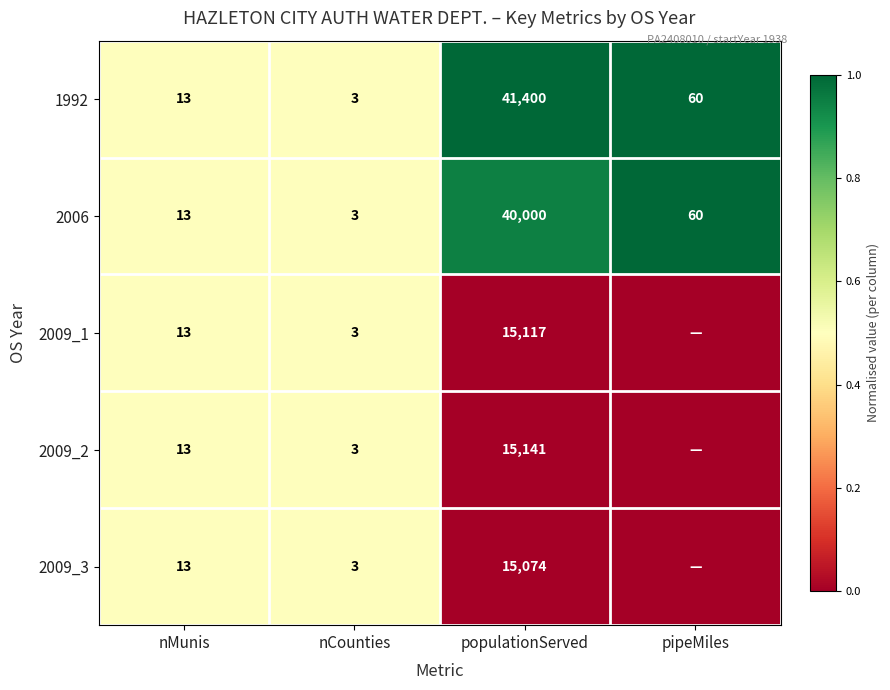

The 2009_2 series shows 13 at nMunis. True or false?

True